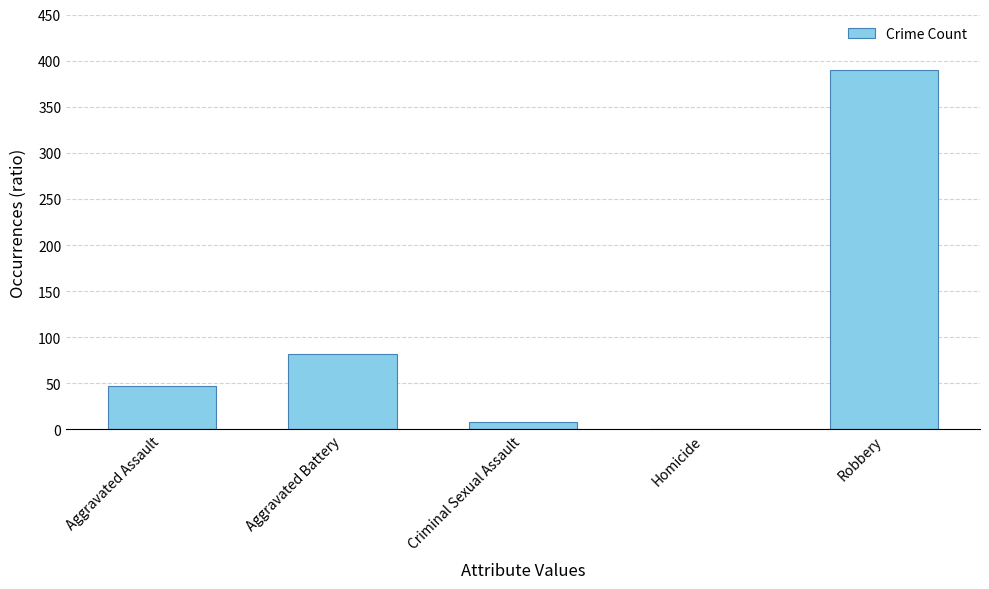

Are the bars grouped side by side (vs. stacked)?

No